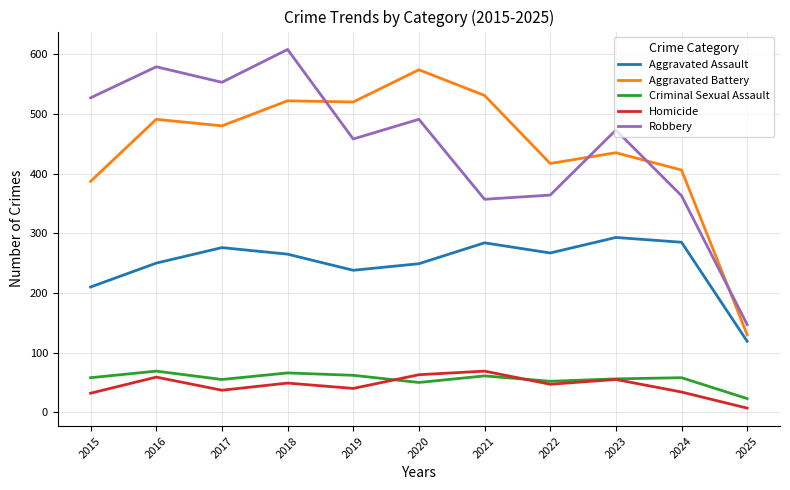

At which label does Robbery reach its minimum?

2025